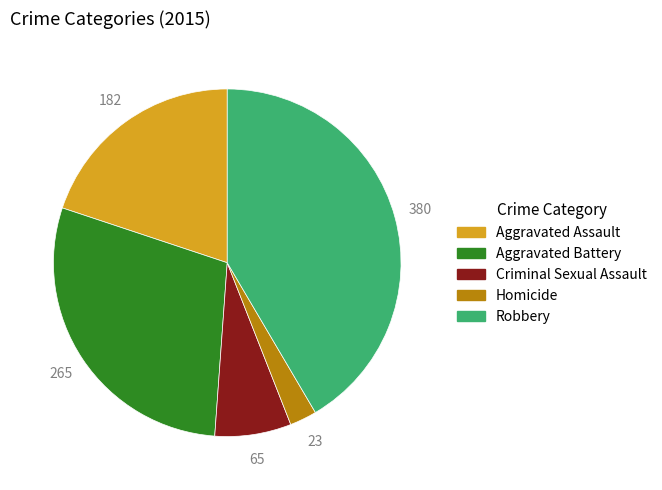

Does Criminal Sexual Assault account for over 50% of the chart?

No